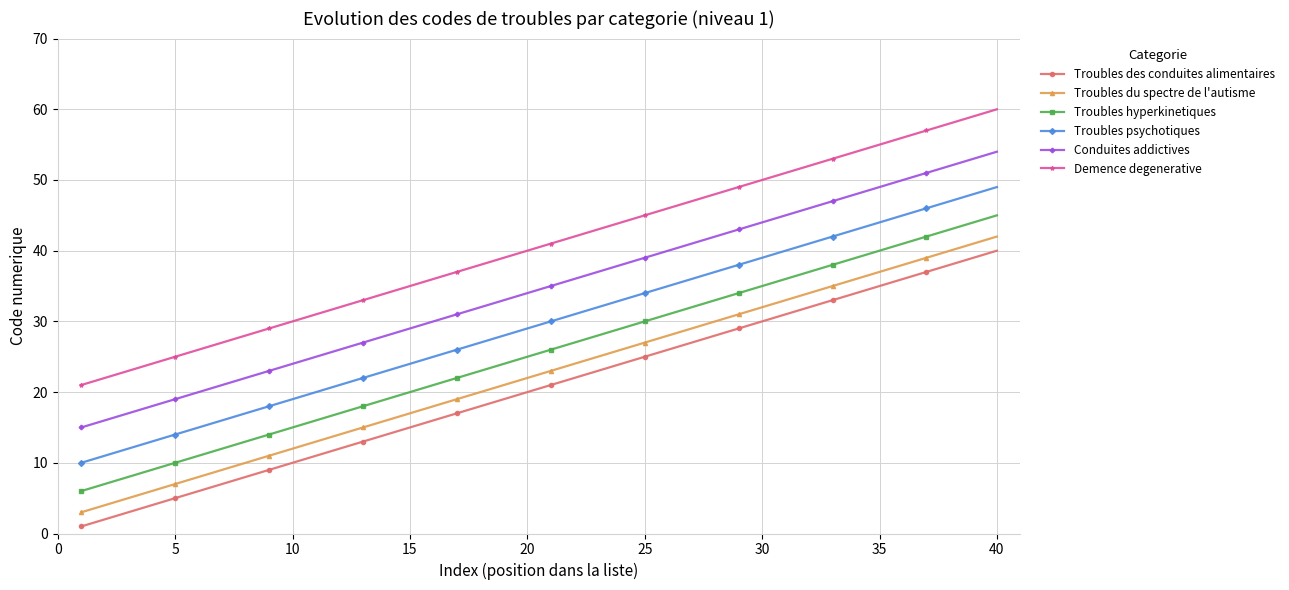

Does the chart have visible grid lines?

Yes